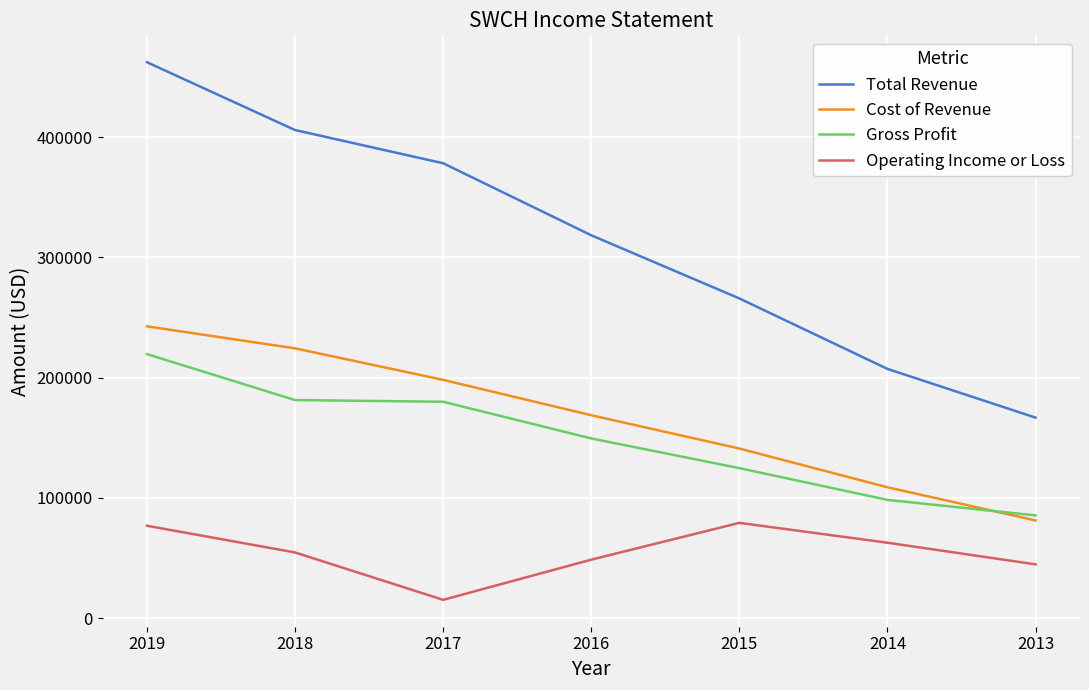

What is the sum of all Cost of Revenue values?

1165400